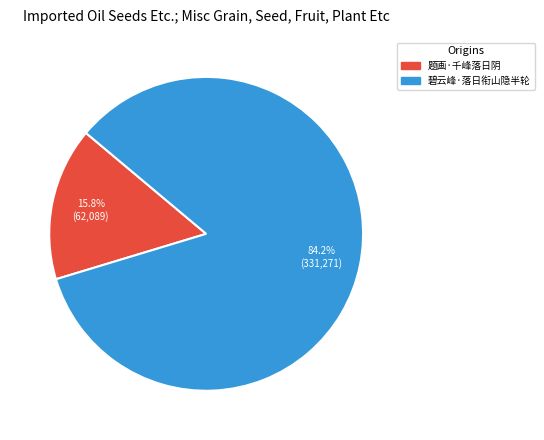

Which slice represents more than half of the pie?

碧云峰·落日衔山隐半轮